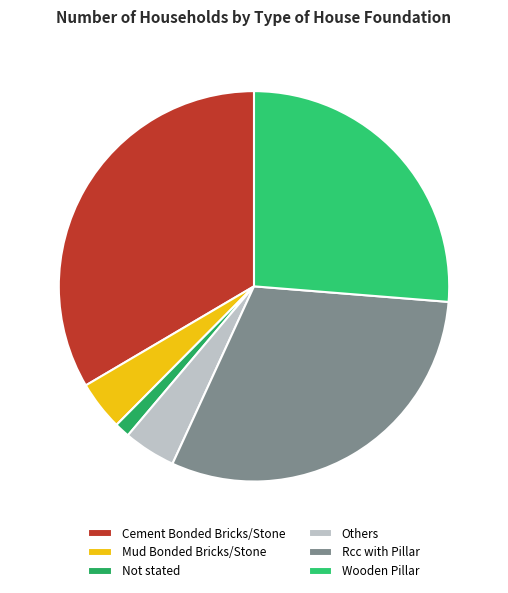

Rank the categories by value from highest to lowest.

Cement Bonded Bricks/Stone, Rcc with Pillar, Wooden Pillar, Others, Mud Bonded Bricks/Stone, Not stated